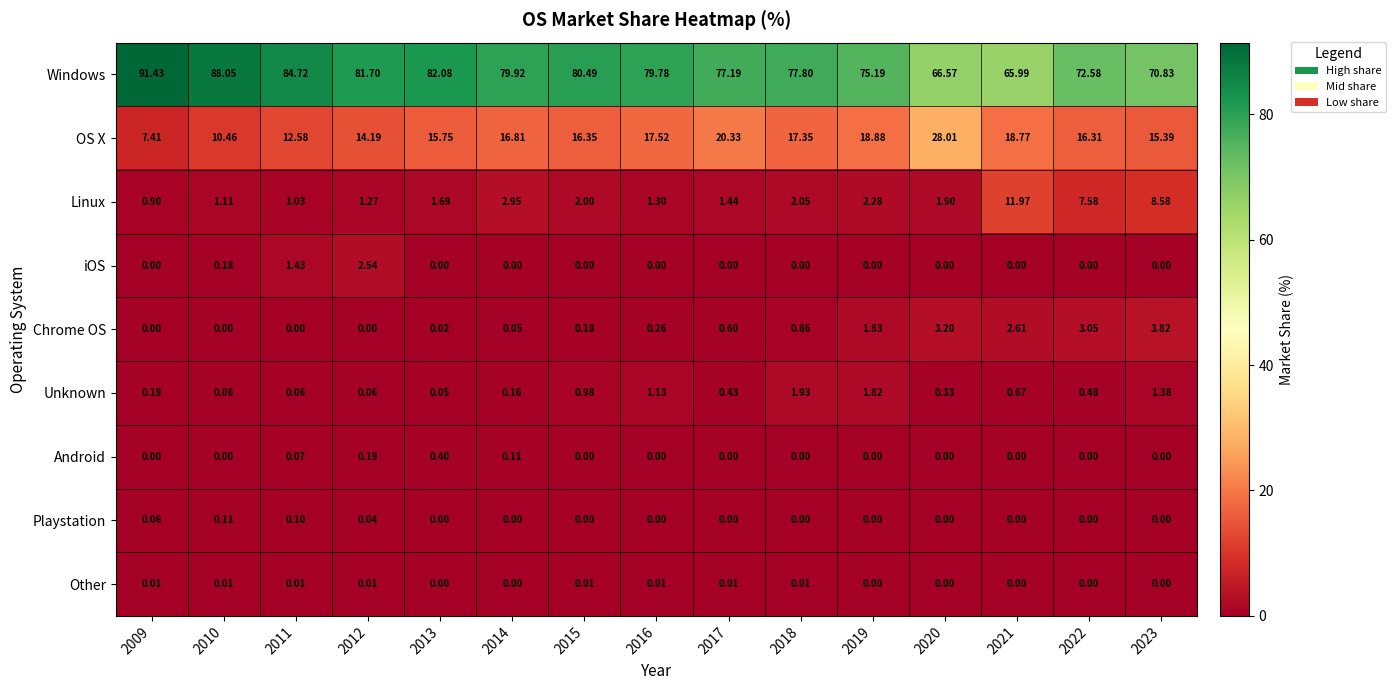

Which series has the largest total across all categories?

Windows